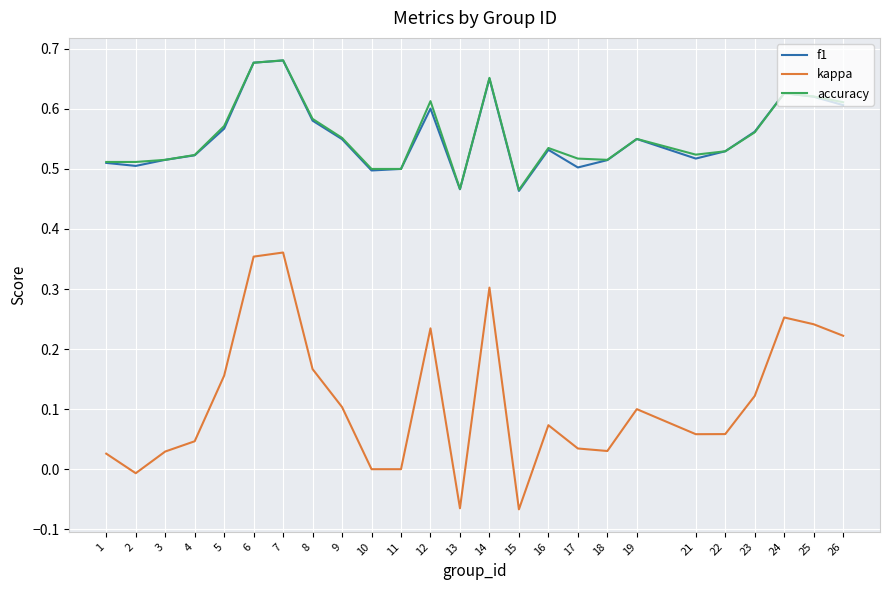

Is the value of accuracy at 4 greater than the value of kappa at 4?

Yes